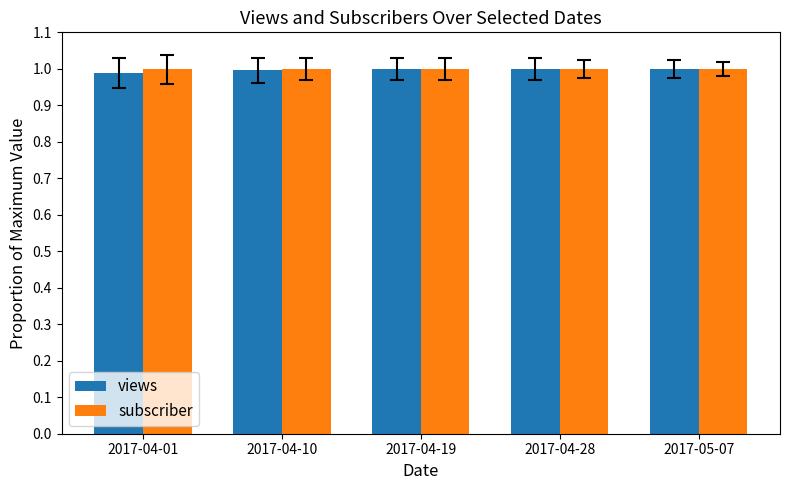

Where is subscriber nearest to the value 0?

2017-04-01